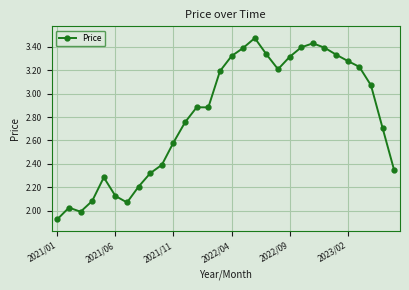

What is the difference between the maximum and minimum values?

1.5